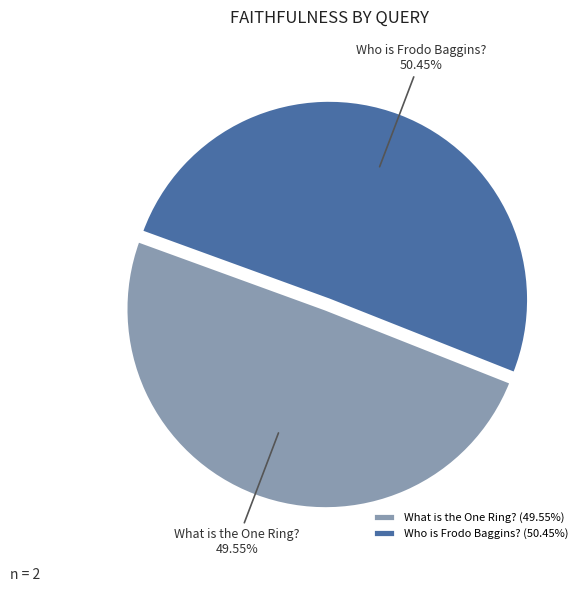

What percentage do Who is Frodo Baggins? and What is the One Ring? together represent?

100.0%